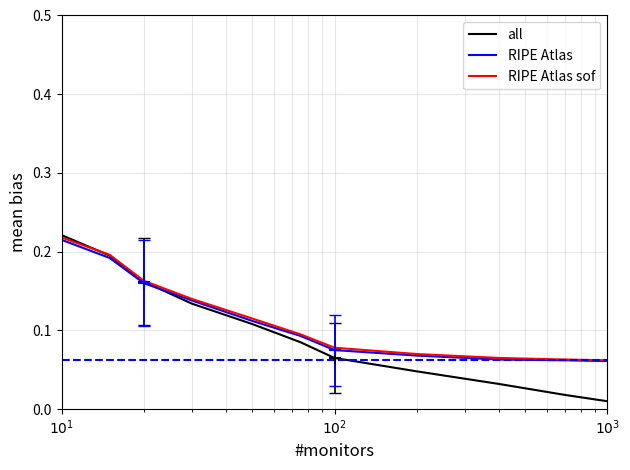

Which series has the largest range (max minus min)?

all